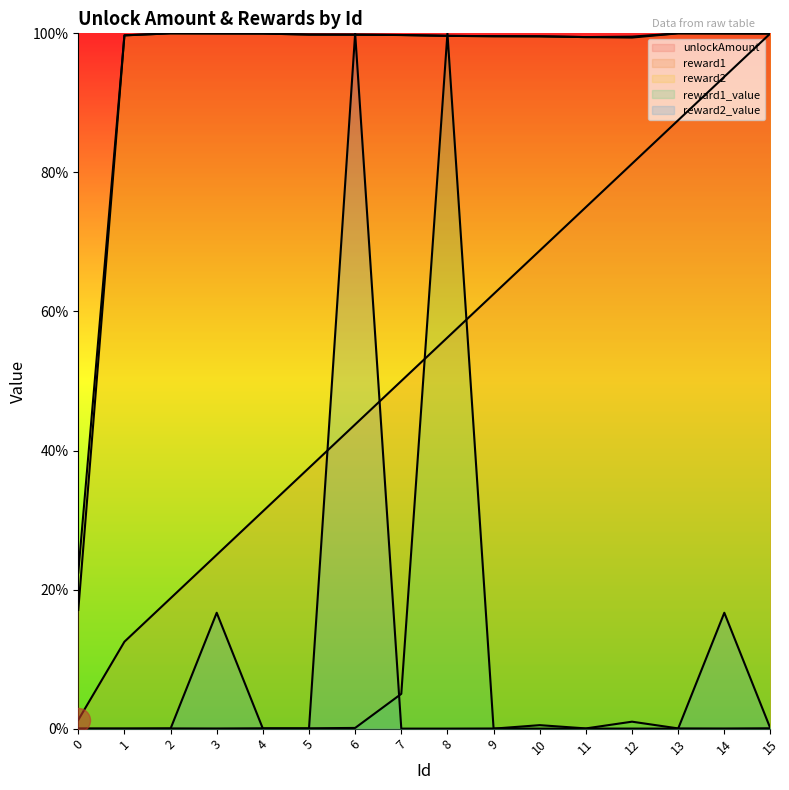

Which series contains the lowest Y value?

reward1_value